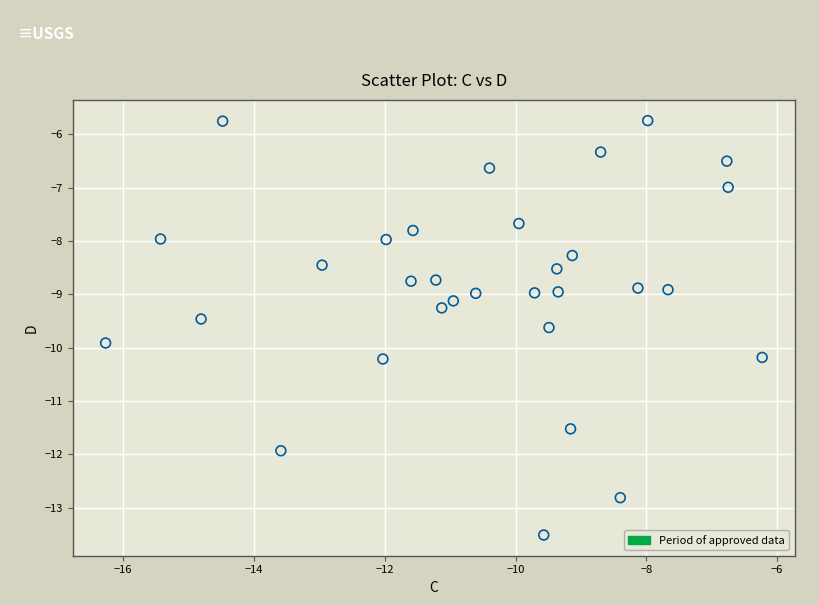

What is the range of Y values (max minus min)?

7.8